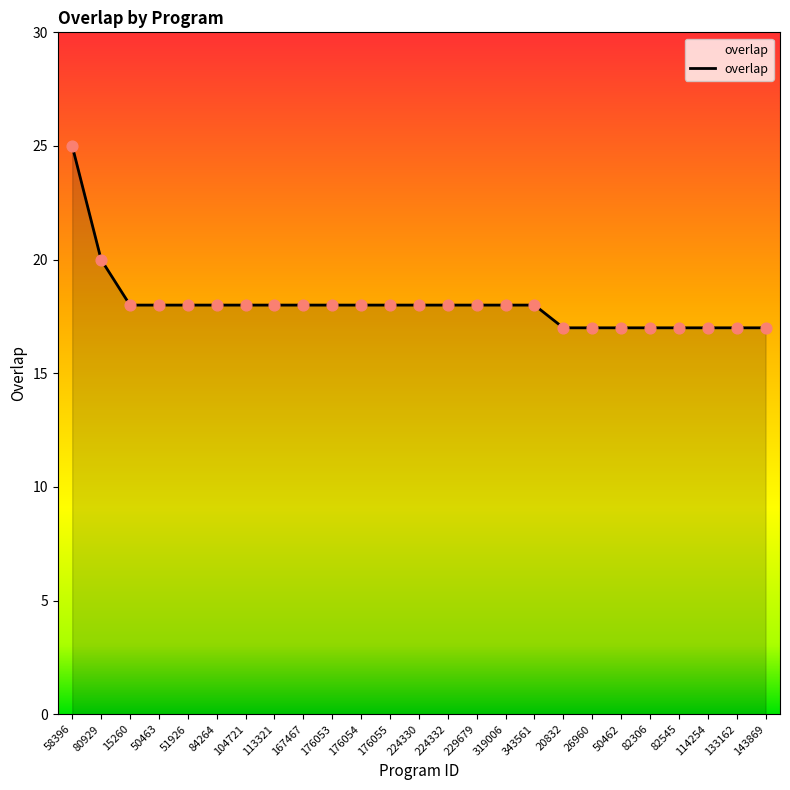

Between 26960 and 84264, which is larger?

84264